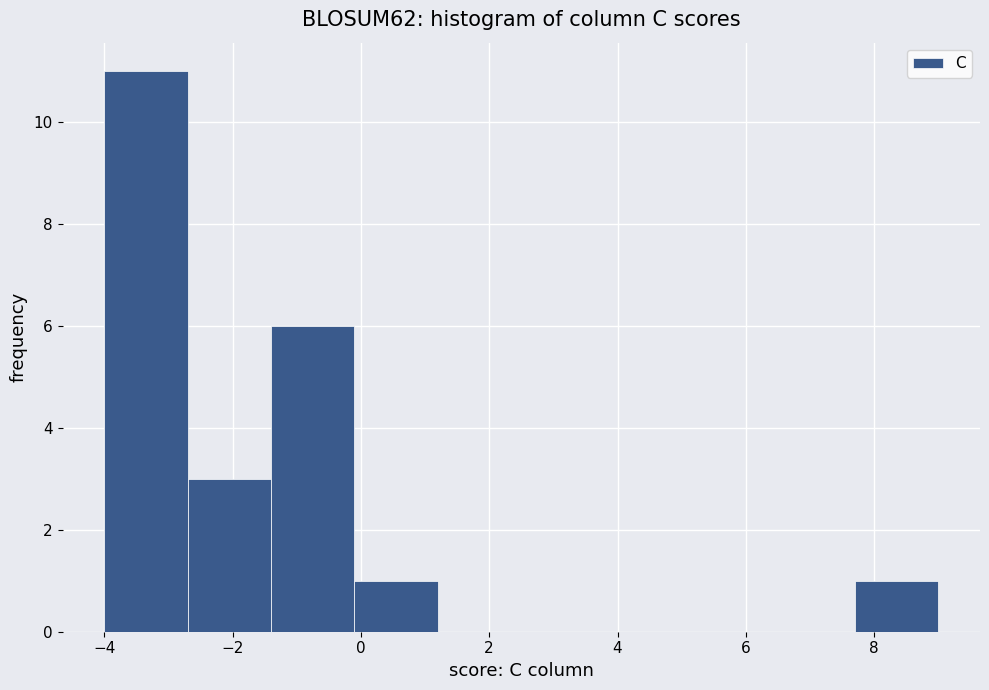

How tall is the bar that spans -1.4 to -0.1 on the x-axis? Neither the bar edges nor the heights are printed on the chart, so give them approximately, as read against the axes.

6